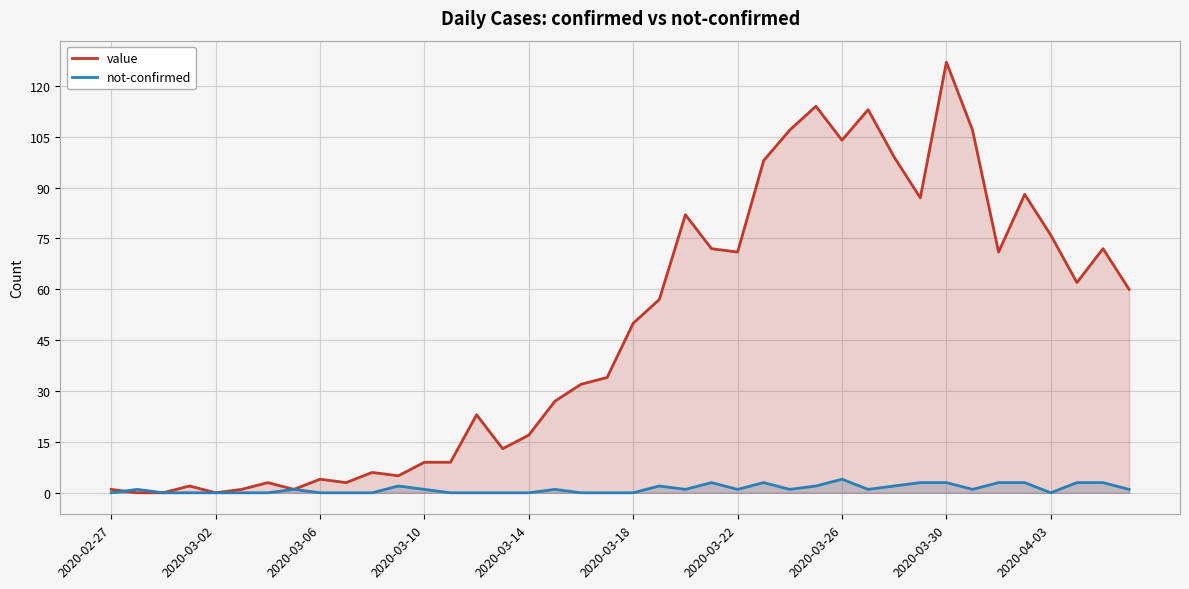

What is the difference between the second highest and second lowest values in the not-confirmed series?

3